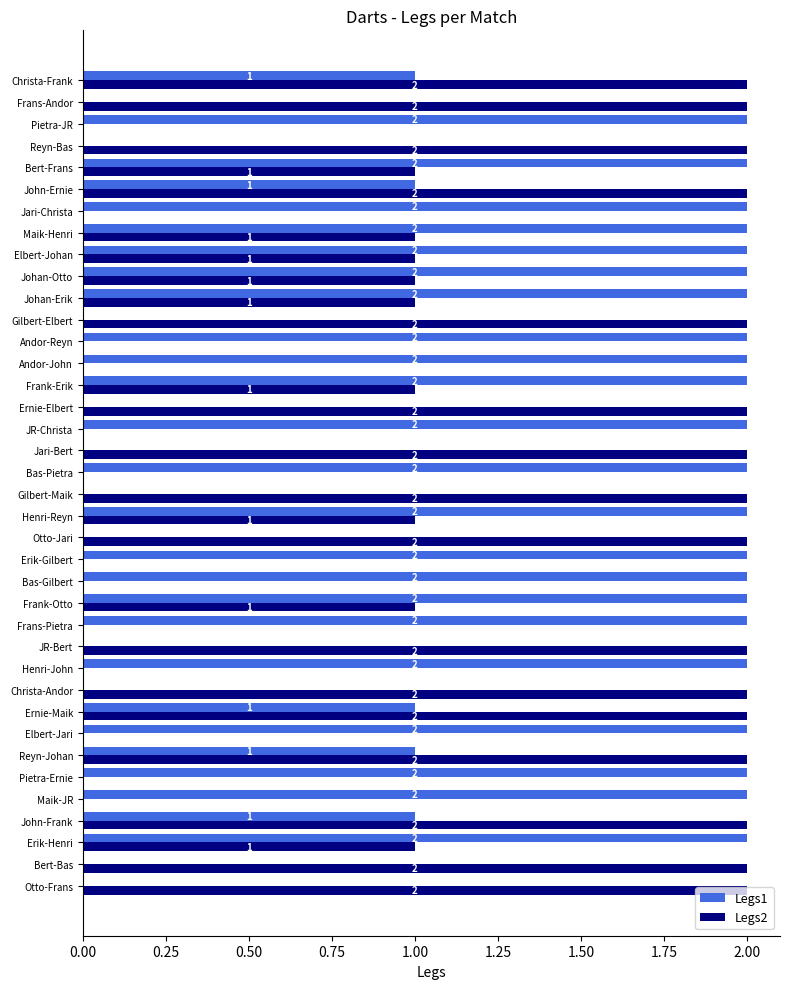

What is the sum of all Legs1 values?

49